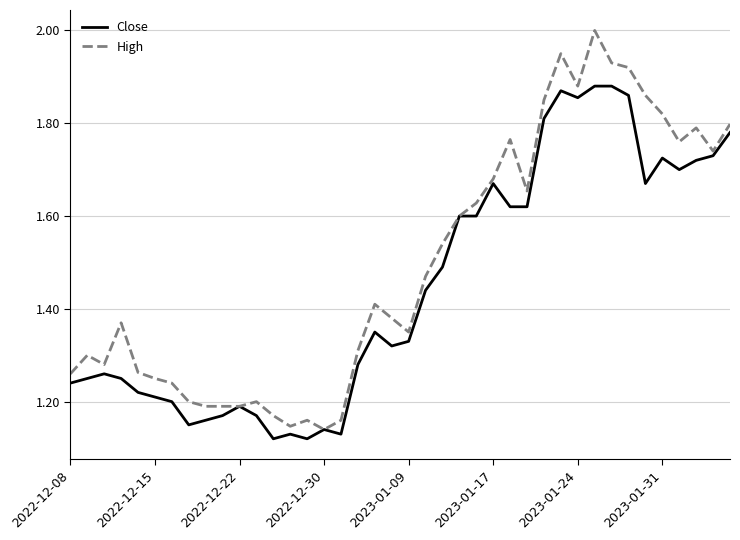

List the series in order of their overall mean, lowest first.

Close, High